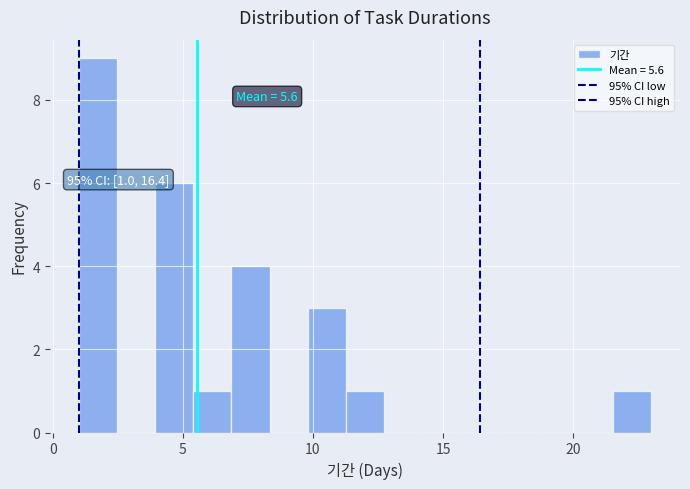

Read against the x-axis, roughly where is the centre of the tallest bar?

1.5